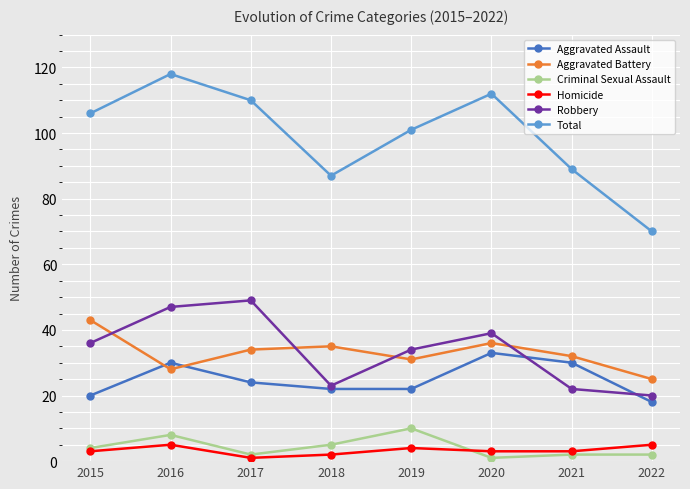

How many data points in Aggravated Assault are less than 24?

4